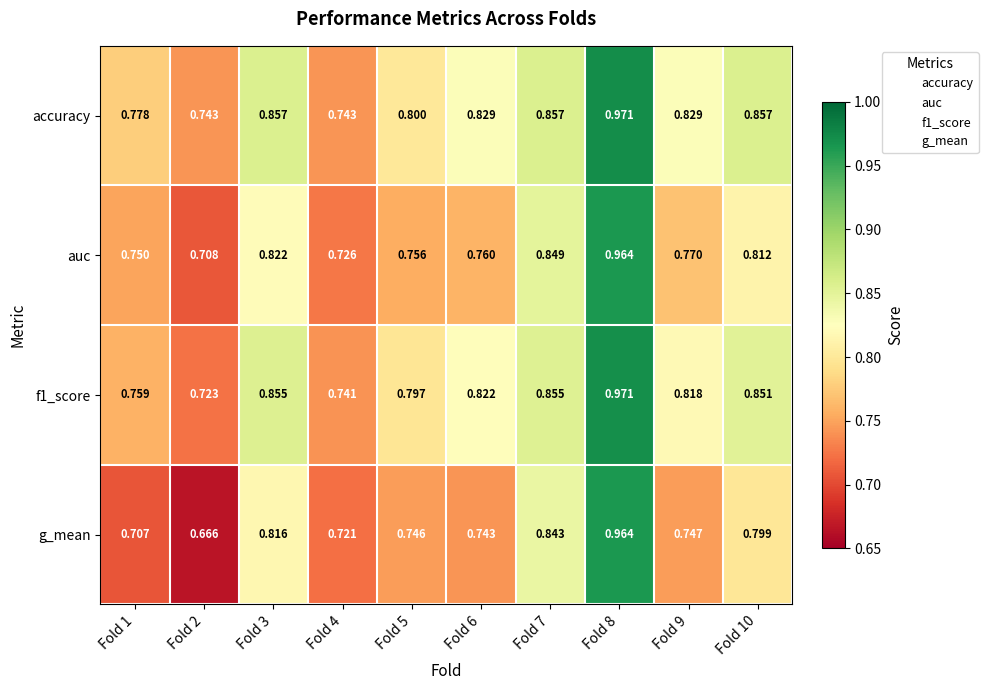

Which series has the largest total across all categories?

accuracy